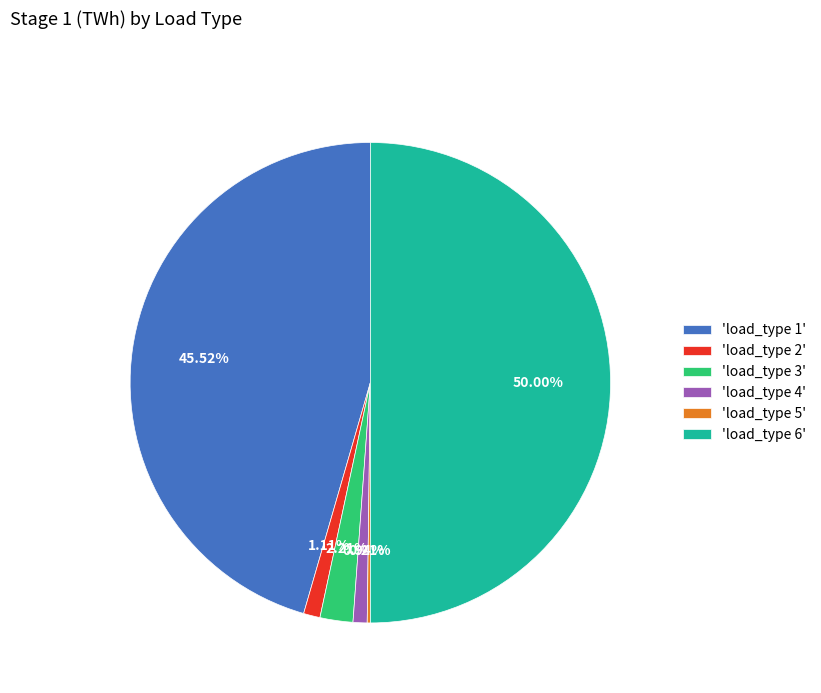

Is 'load_type 3' the majority of the pie?

No